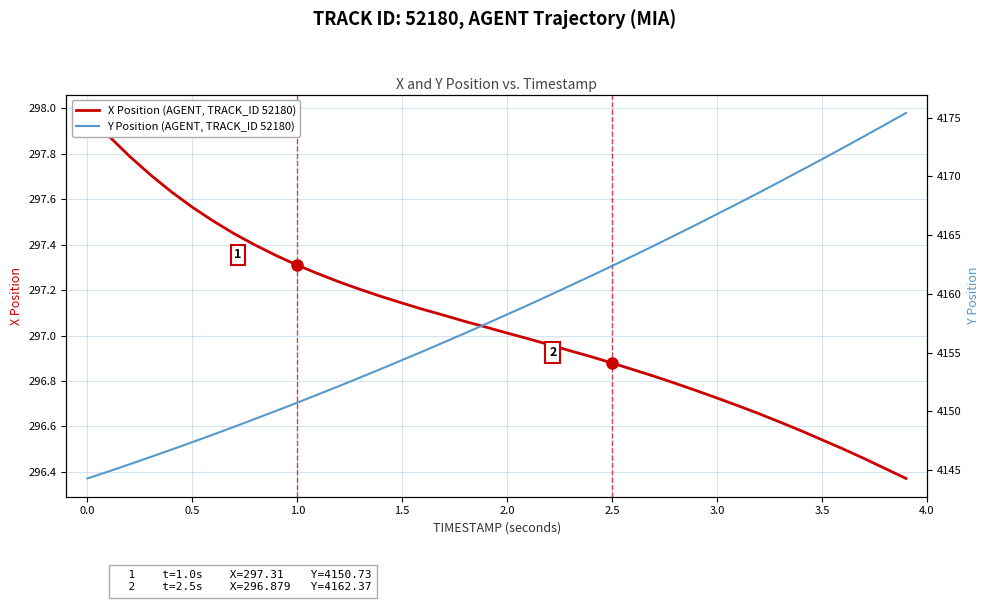

Which series has the largest total across all categories?

Y Position (AGENT, TRACK_ID 52180)